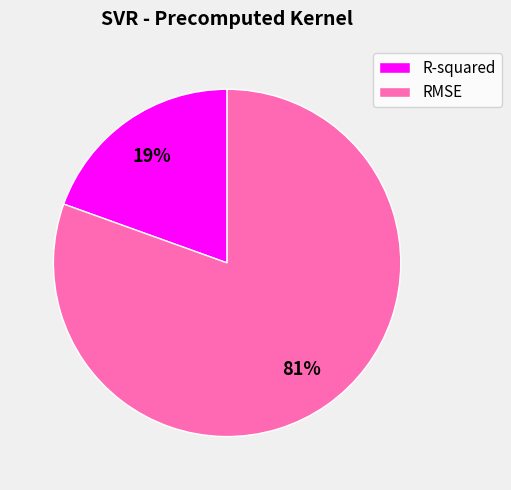

To the nearest percent, what is the combined percentage of RMSE and R-squared?

100%